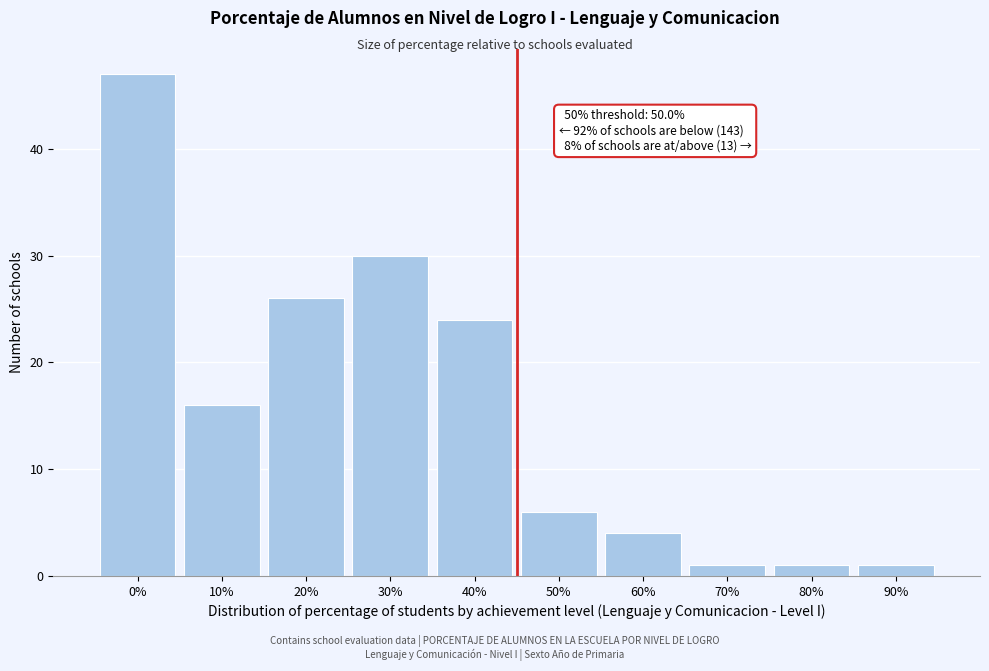

Reading left to right, what are all the values shown in this chart?

47	16	26	30	24	6	4	1	1	1